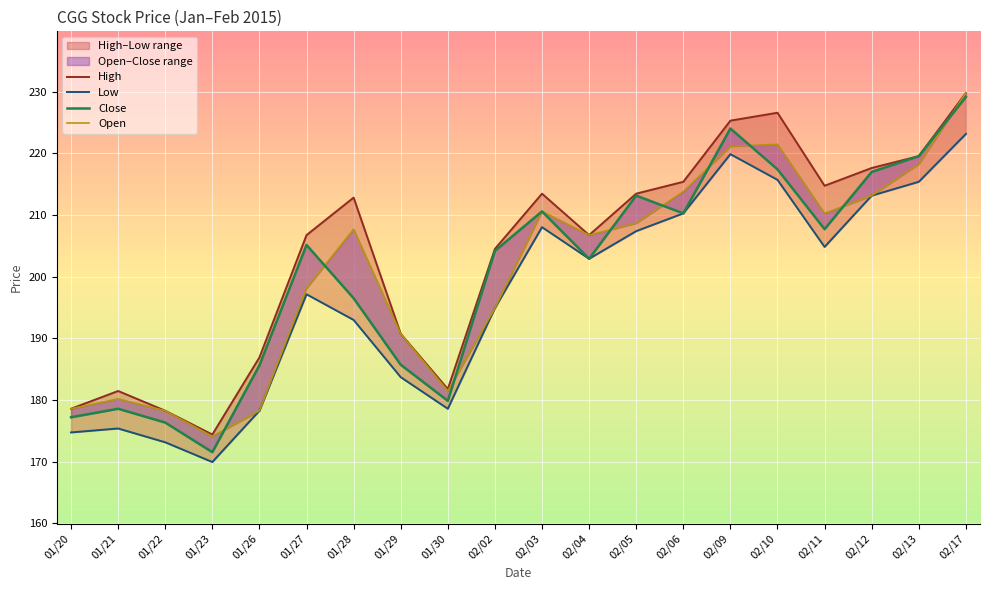

Rank the series at 02/09 from highest to lowest value.

High, Close, Open, Low